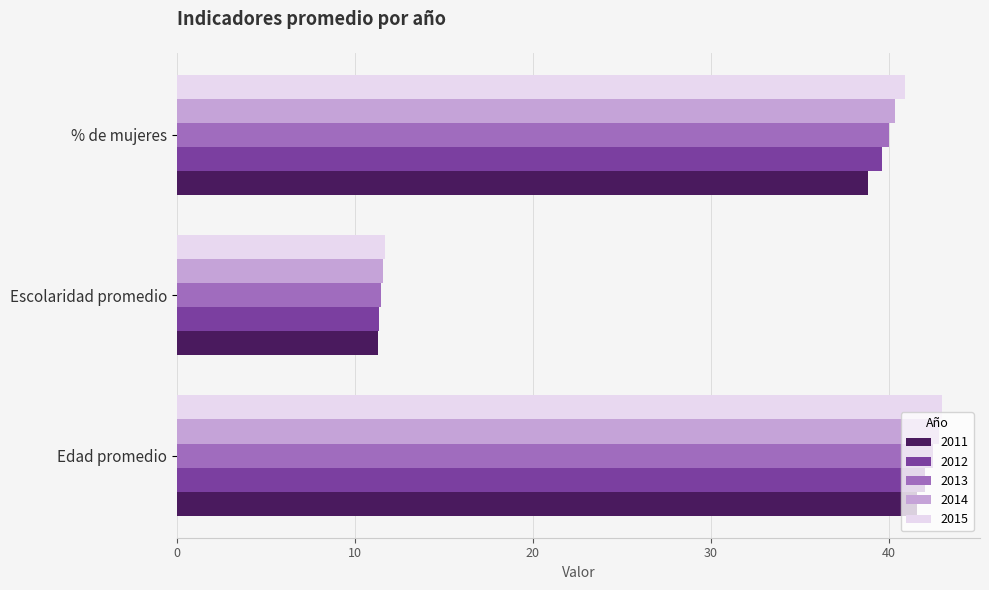

At which label is 2014 closest to 27?

% de mujeres